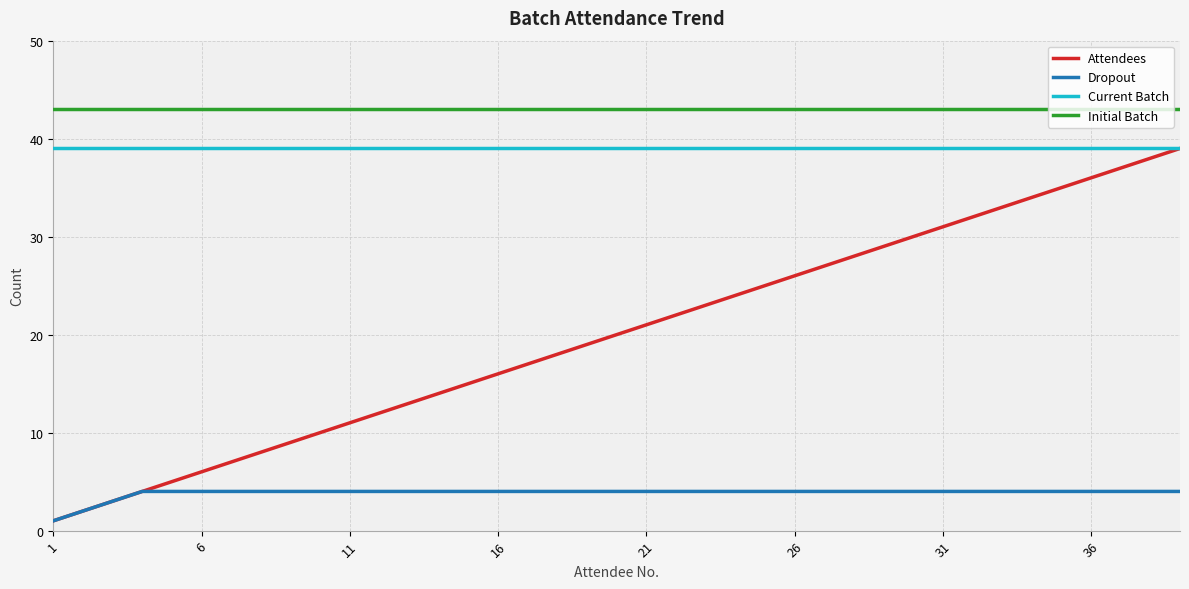

How many lines are shown in the chart?

4